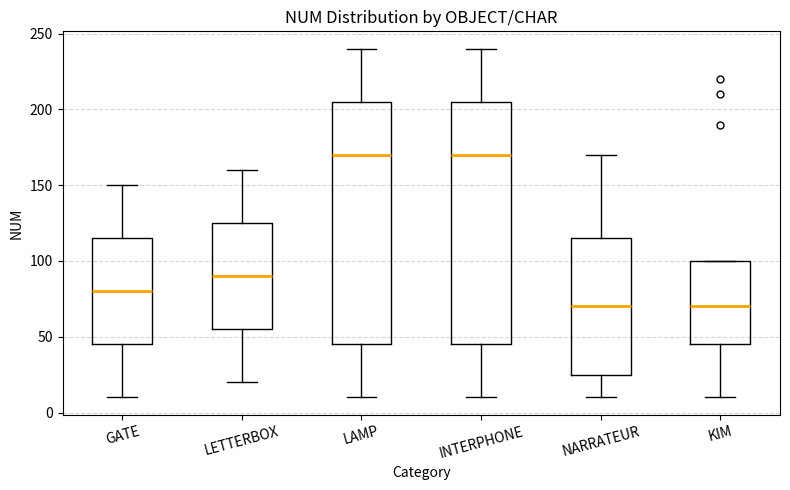

Reading left to right, read every box against the y-axis: the position of its median line, the range the box covers, and the ends of its whiskers. The values are not printed on the chart, so give them approximately, as read against the axis.

GATE: median 80, box 45 to 115, whiskers 10 to 150
LETTERBOX: median 90, box 55 to 125, whiskers 20 to 160
LAMP: median 170, box 45 to 205, whiskers 10 to 240
INTERPHONE: median 170, box 45 to 205, whiskers 10 to 240
NARRATEUR: median 70, box 25 to 115, whiskers 10 to 170
KIM: median 70, box 45 to 100, whiskers 10 to 100